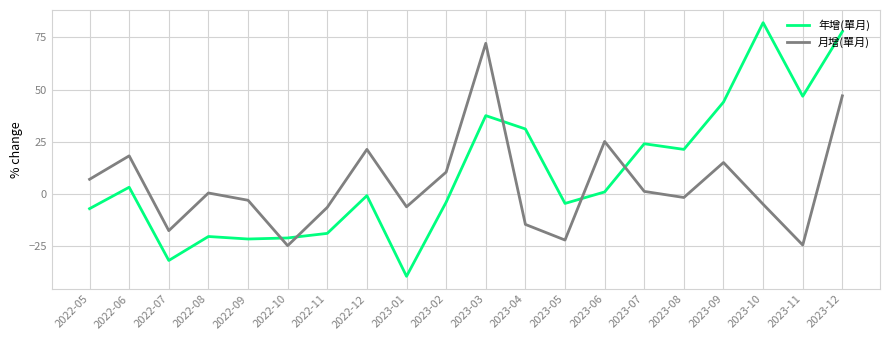

What is the sum of all 月增(單月) values?

90.9